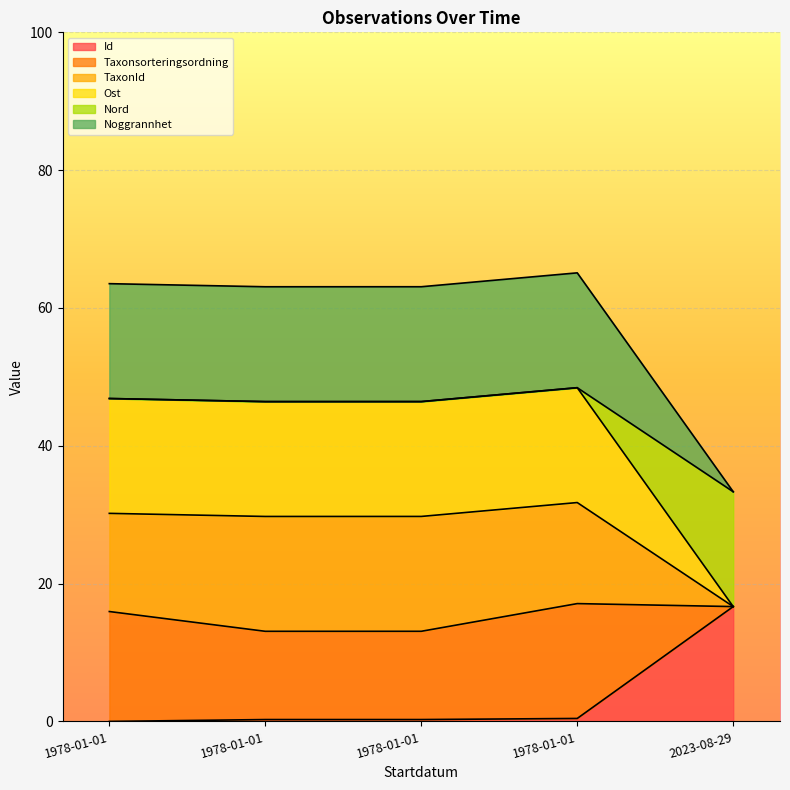

Does the chart display data point markers on the line(s)?

No